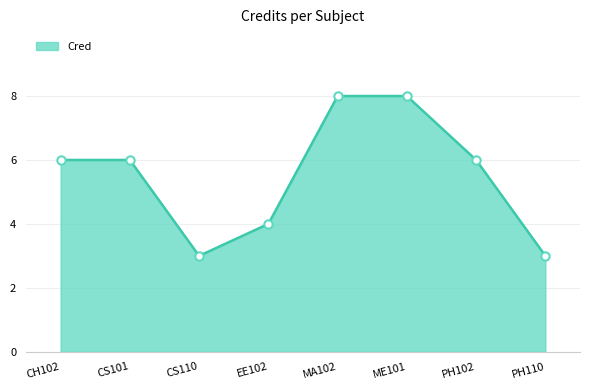

What is the sum of the values at PH110 and MA102?

11